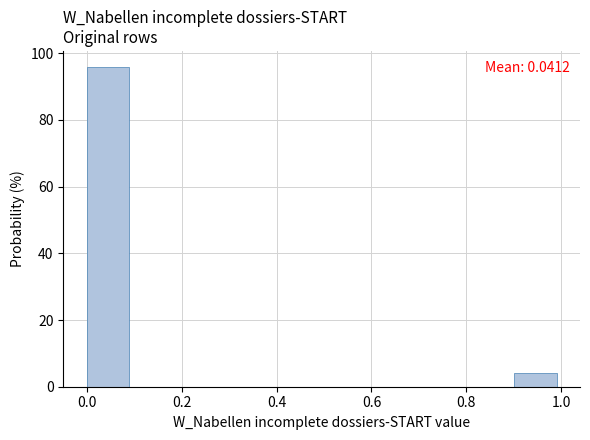

Which range on the x-axis has the tallest bar?

0.0 to 0.1